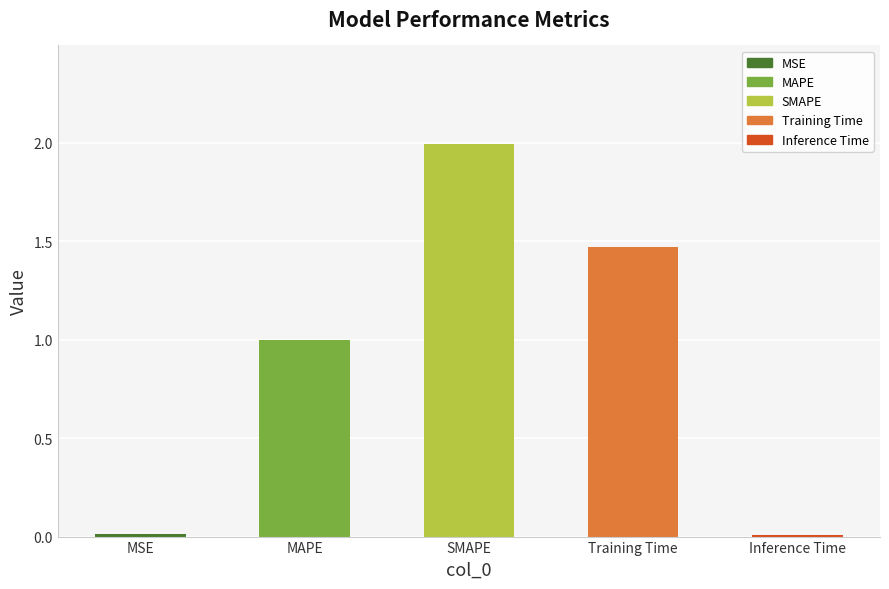

Are the bars horizontal?

No